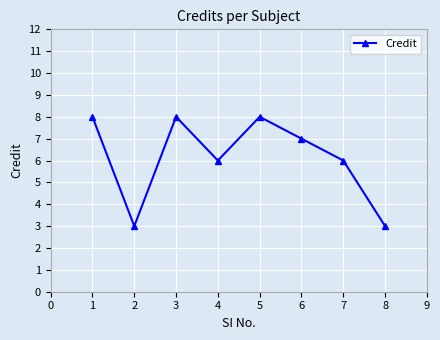

Reading left to right, list all the values displayed in this chart.

8	3	8	6	8	7	6	3